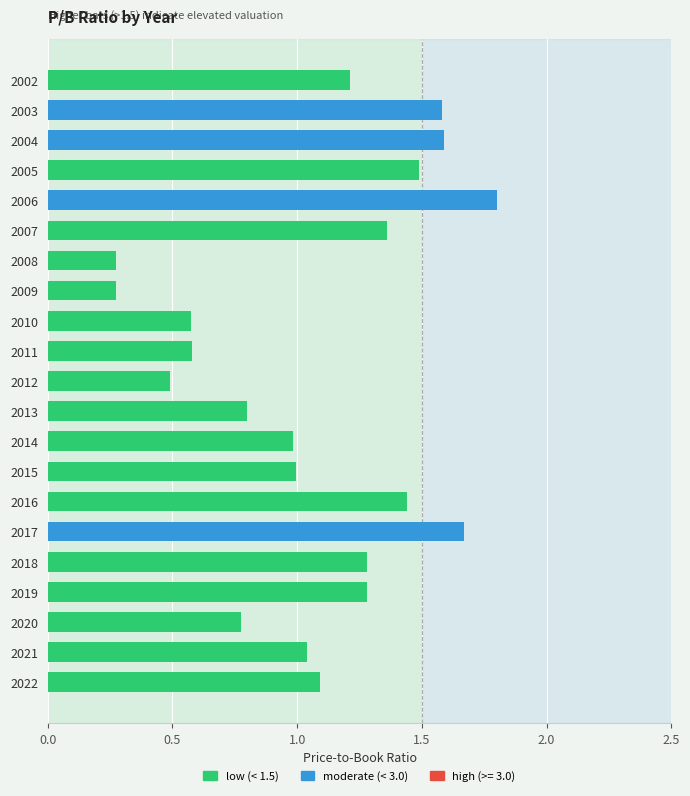

True or false: the data shows 2.5 at 2004.

False